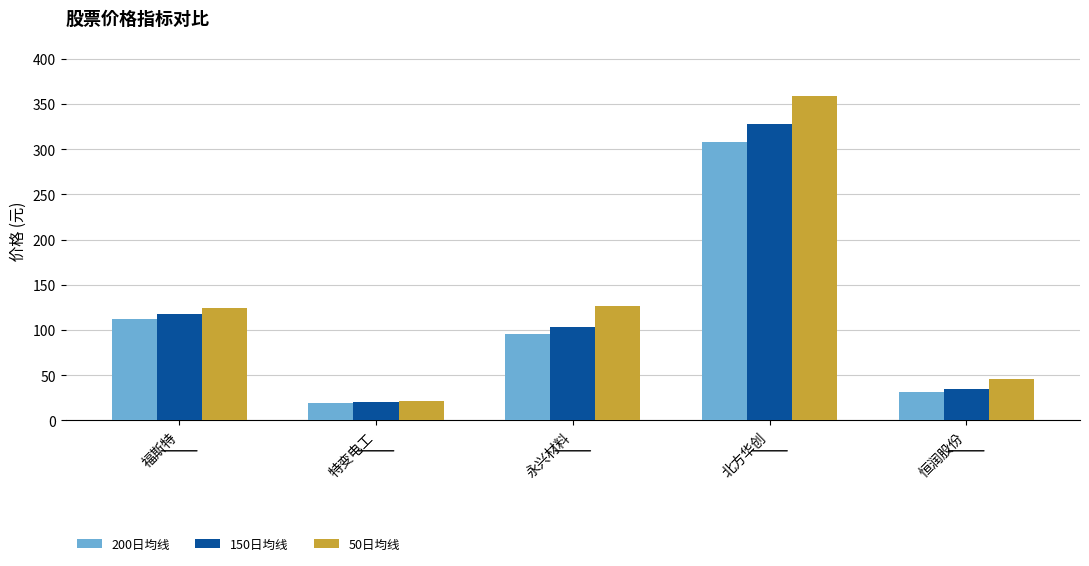

Is the value of 50日均线 at 福斯特 greater than the value of 200日均线 at 北方华创?

No